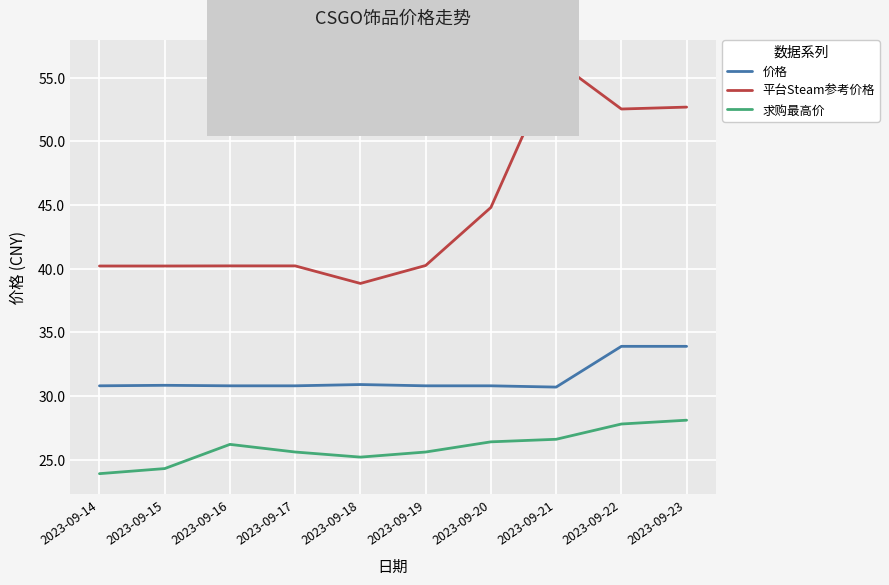

The 求购最高价 series shows 26.4 at 2023-09-20. True or false?

True